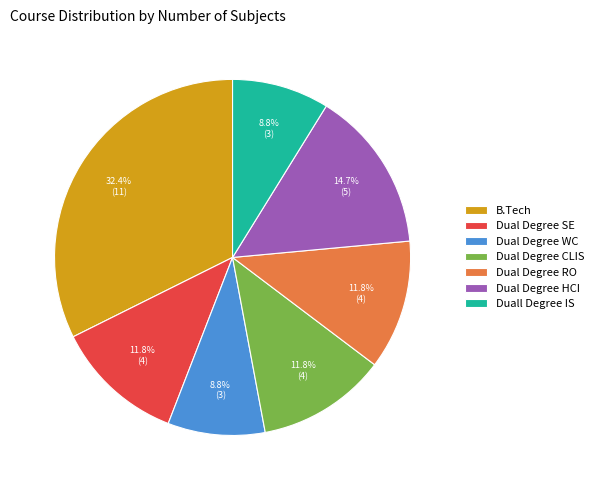

To the nearest percent, what is the combined percentage of Dual Degree CLIS and Dual Degree HCI?

26%